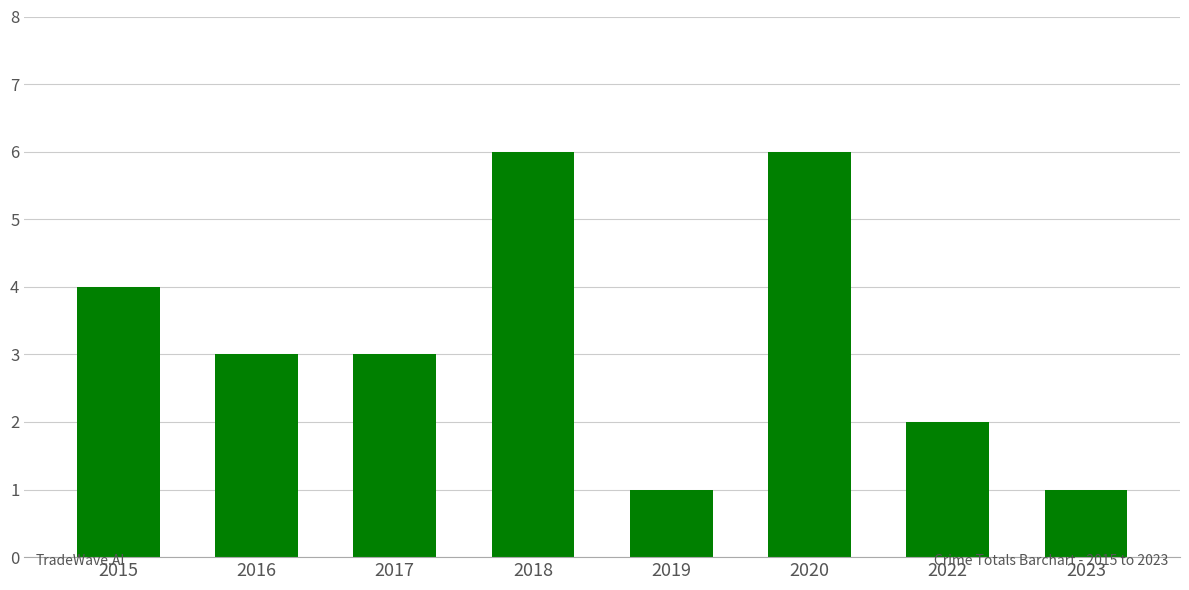

How many values are between 2 and 6?

6